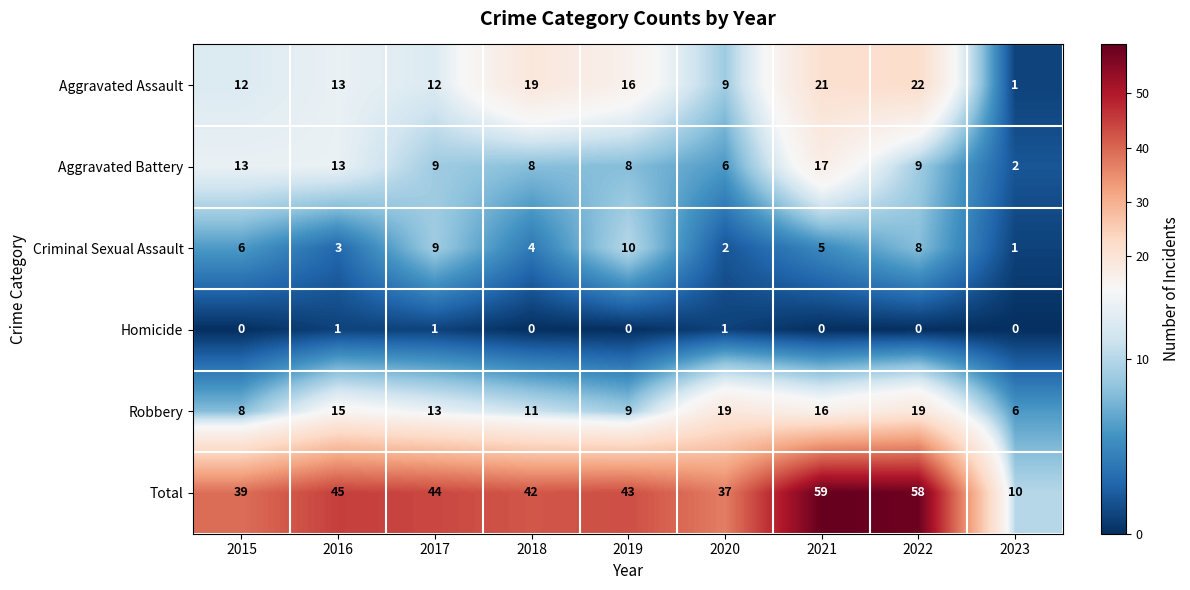

How many categories are shown in the chart?

9